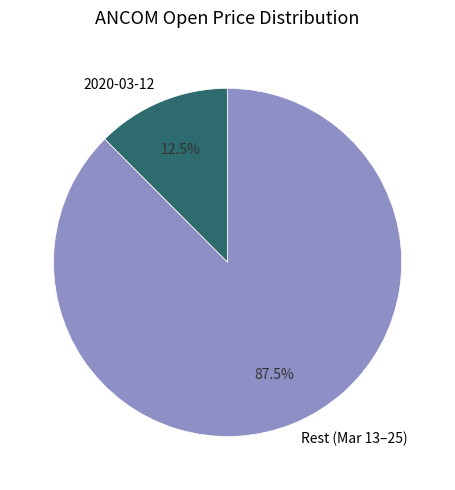

Is there any slice that represents more than half of the pie?

Yes